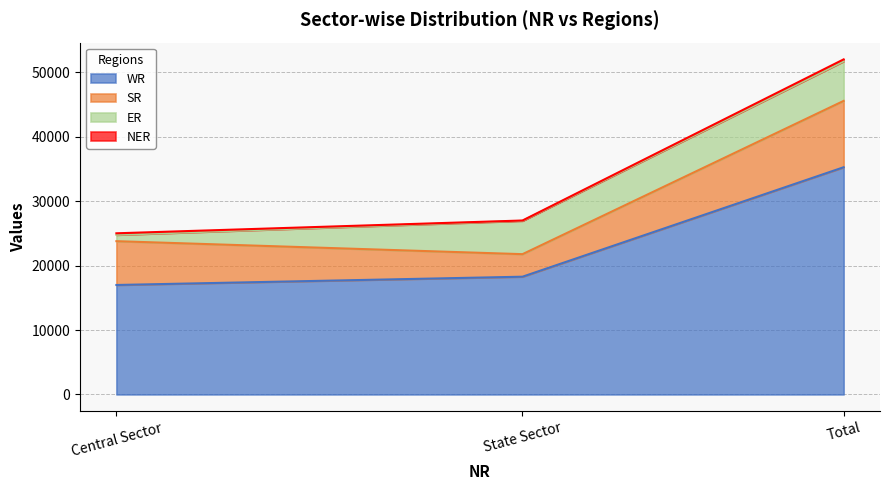

What is the maximum value for NER?

293